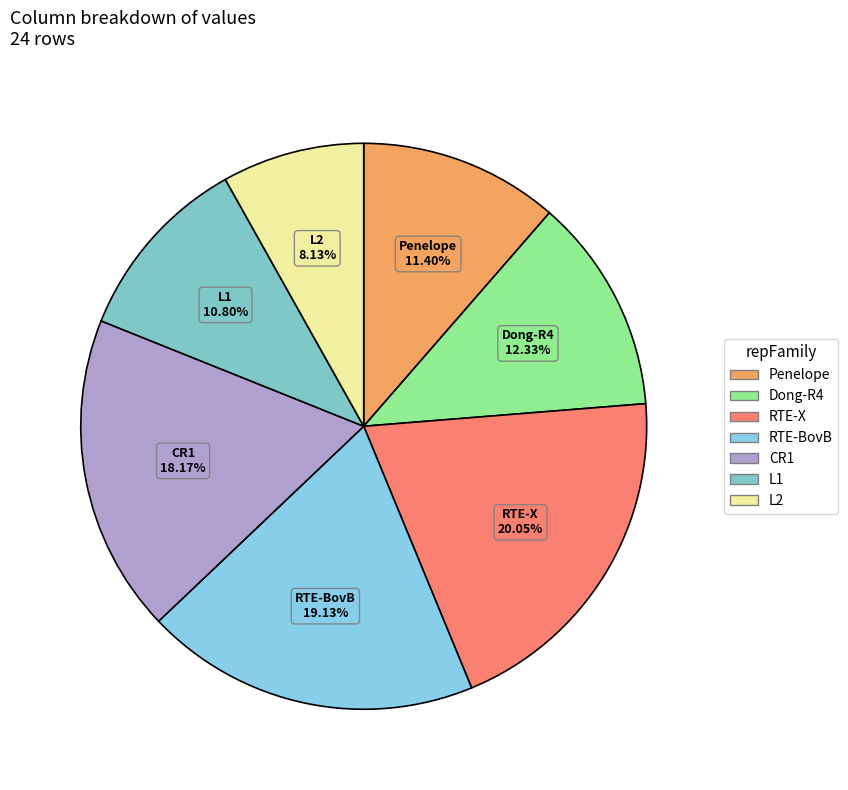

Which slice is the smallest?

L2